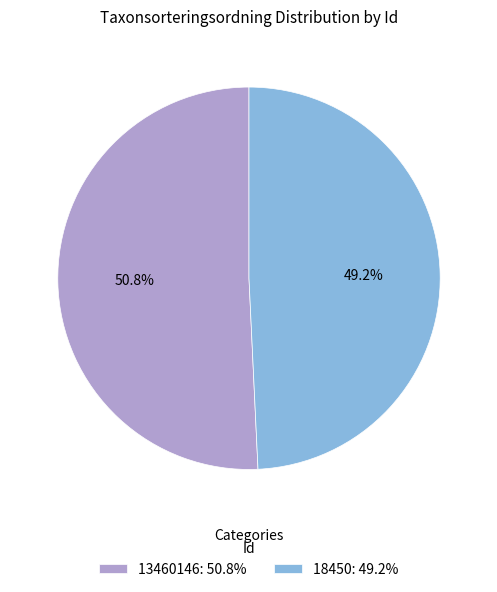

To the nearest percent, what percentage of the pie is 18450?

49%